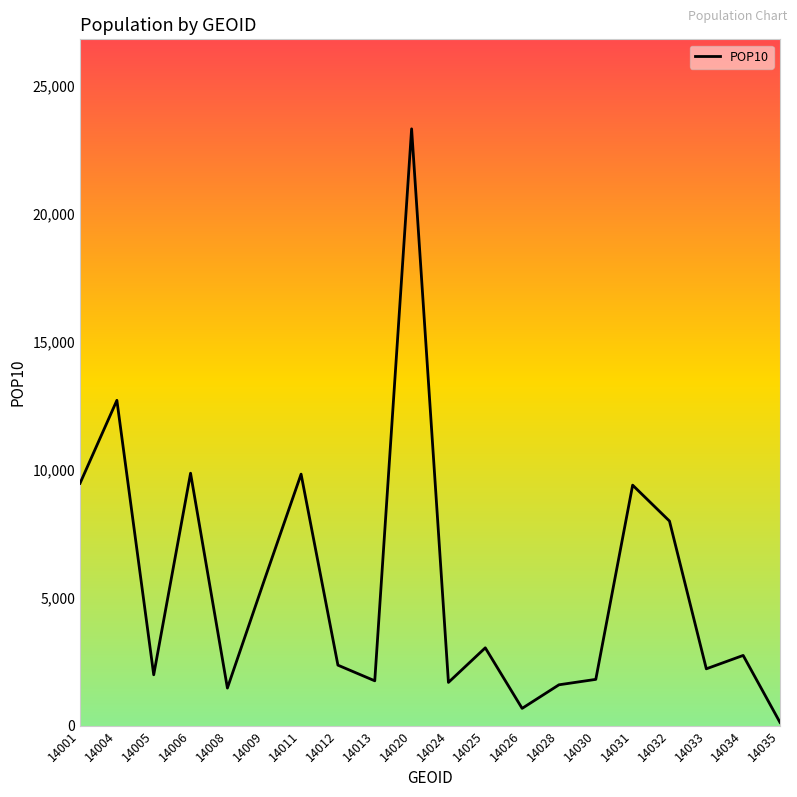

Which label corresponds to the largest value in the chart?

14020